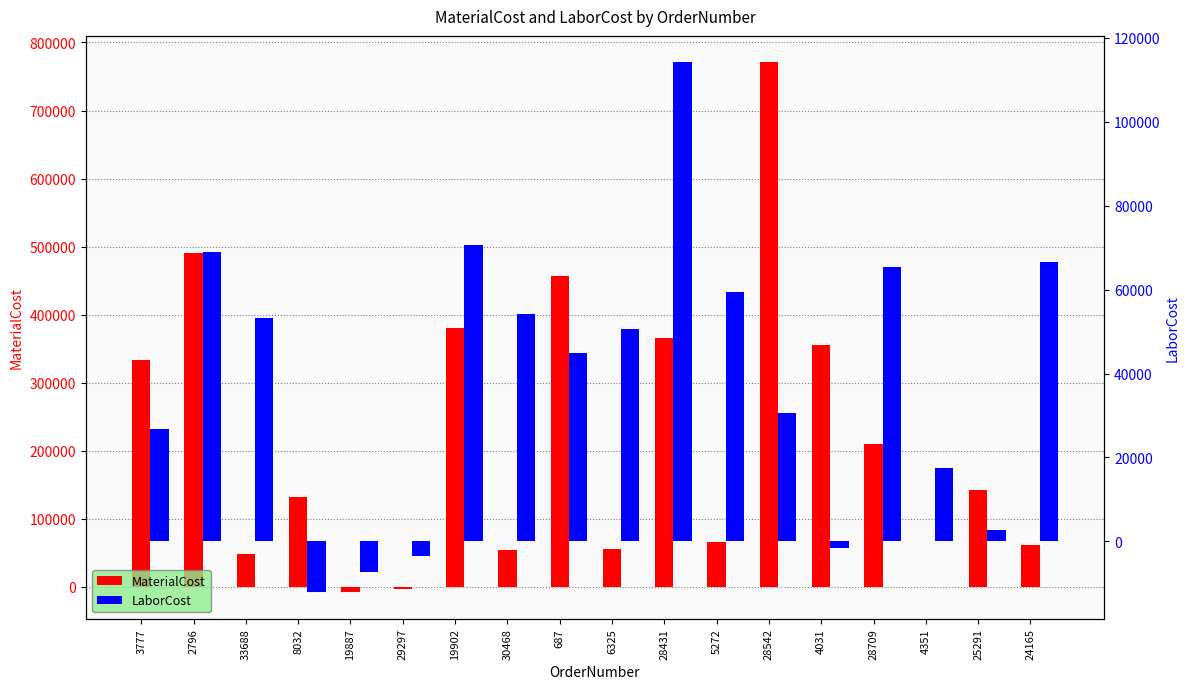

What is the difference between the LaborCost values at 5272 and 8032?

71614.4